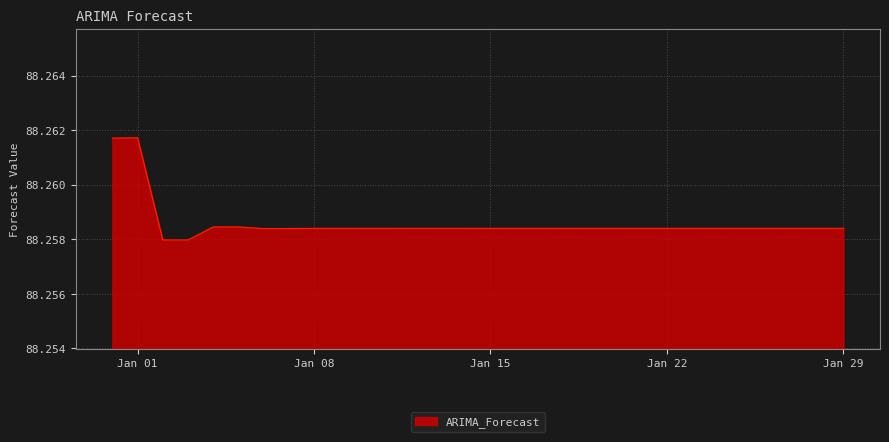

List the labels in order of value, largest first.

2023-01-01, 2022-12-31, 2023-01-05, 2023-01-04, 2023-01-09, 2023-01-08, 2023-01-13, 2023-01-12, 2023-01-17, 2023-01-16, 2023-01-21, 2023-01-20, 2023-01-24, 2023-01-25, 2023-01-26, 2023-01-27, 2023-01-28, 2023-01-29, 2023-01-22, 2023-01-23, 2023-01-18, 2023-01-19, 2023-01-14, 2023-01-15, 2023-01-10, 2023-01-11, 2023-01-06, 2023-01-07, 2023-01-02, 2023-01-03